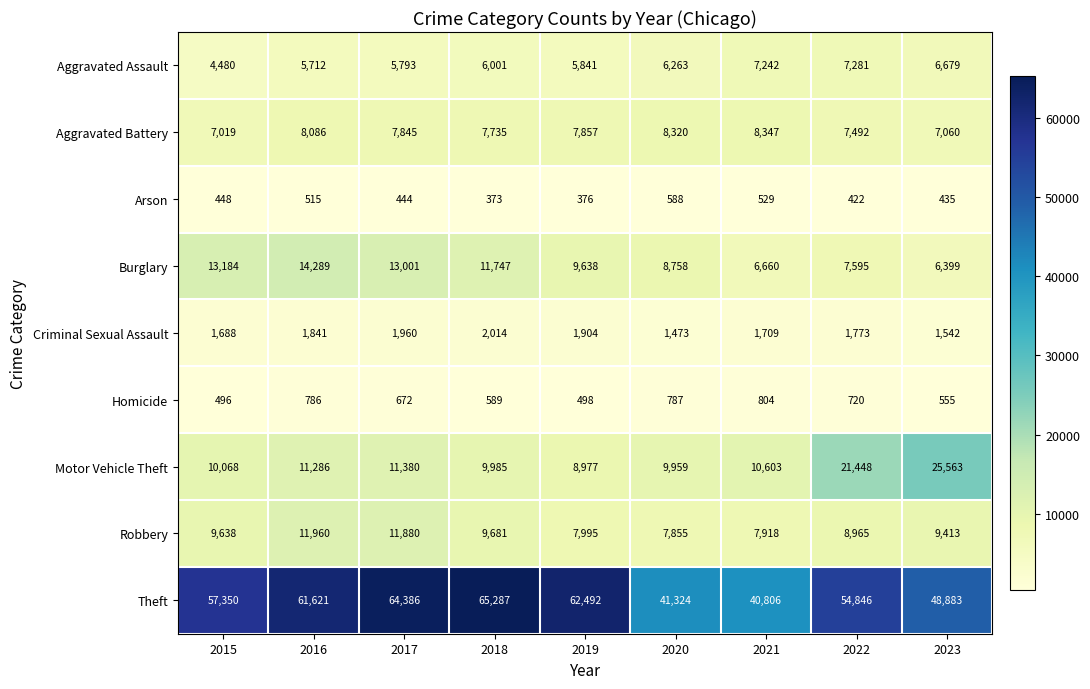

What is the difference between the Aggravated Battery values at 2021 and 2015?

1328